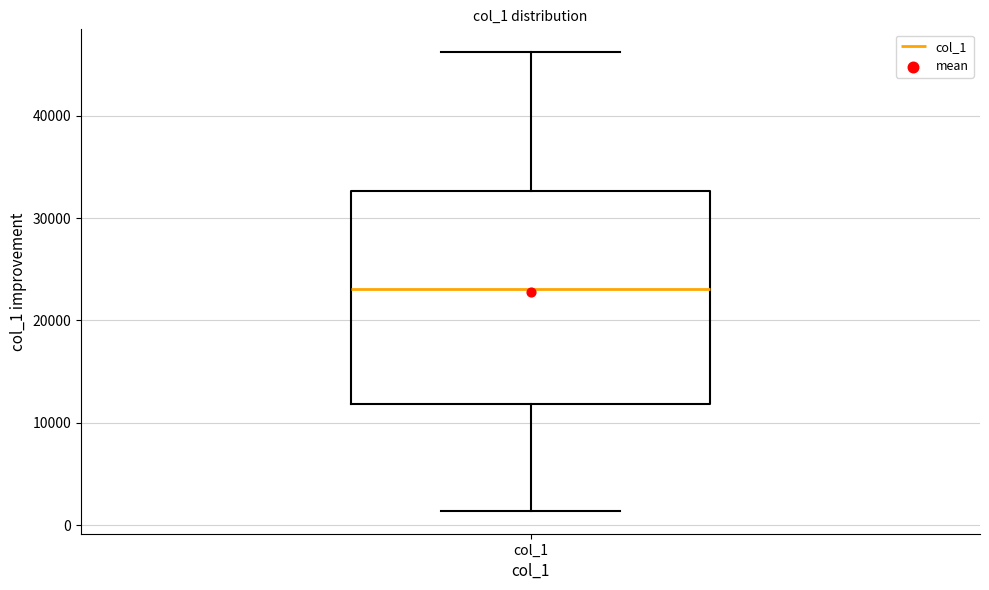

Where does the median line of the box for col_1 sit on the y-axis? The values are not printed on the chart, so give them approximately, as read against the axis.

23000